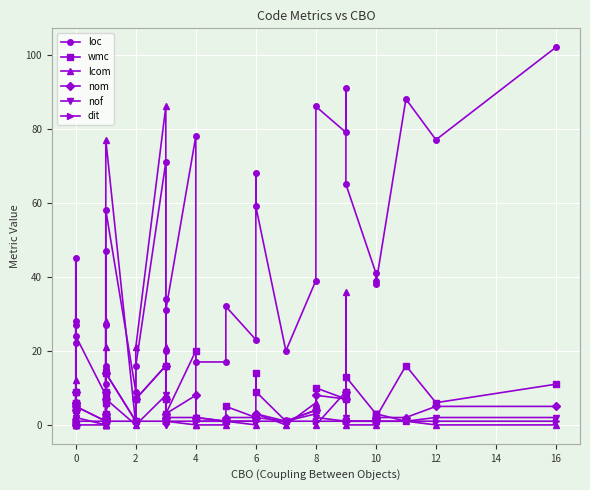

What is the label of the 31st point from the right?

16